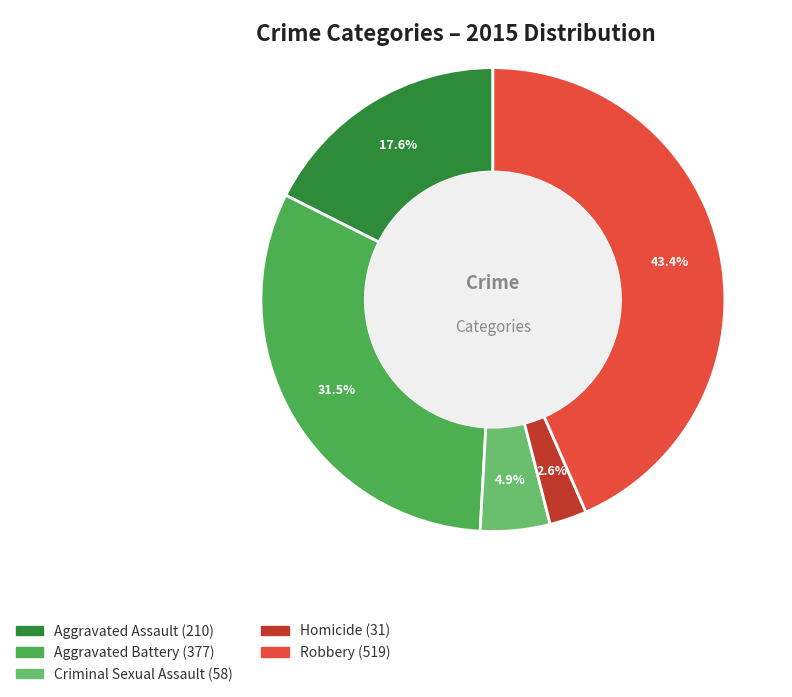

Which category has the smallest portion of the pie?

Homicide